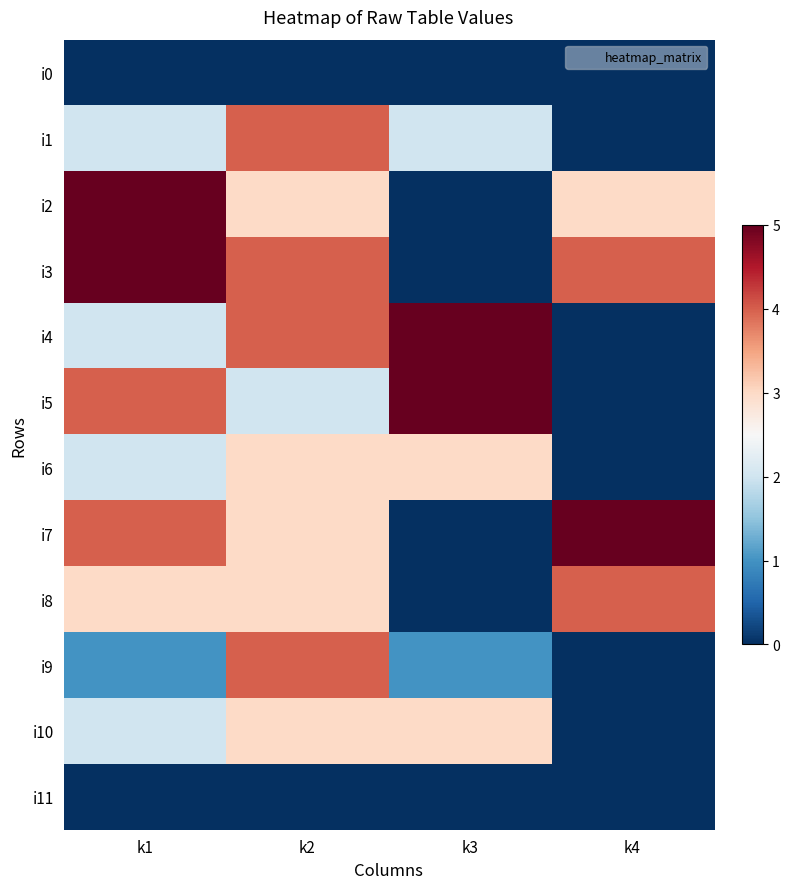

How many data points does each series have?

4